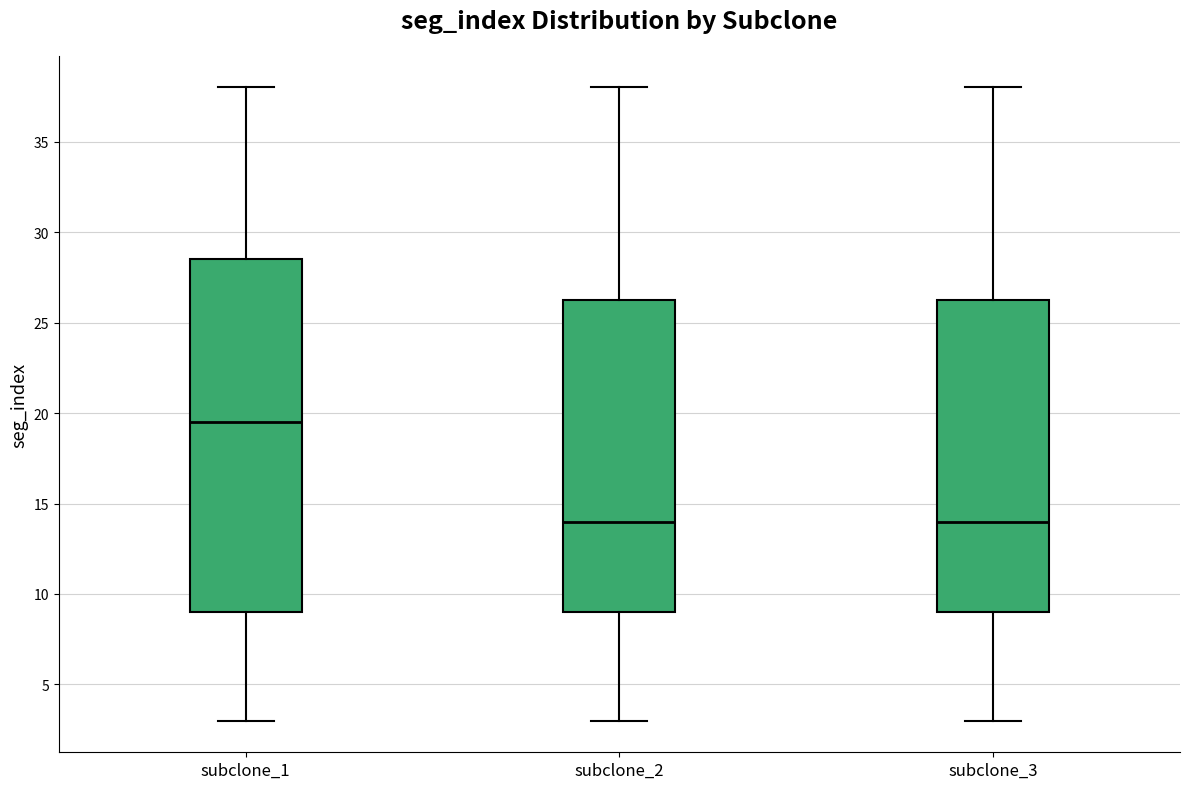

Reading left to right, transcribe this box plot: for each box, give where its median line is, the range the box spans, and where its two whiskers end, as read against the y-axis. The values are not printed on the chart, so give them approximately, as read against the axis.

subclone_1: median 19.5, box 9.0 to 28.5, whiskers 3.0 to 38.0
subclone_2: median 14.0, box 9.0 to 26.5, whiskers 3.0 to 38.0
subclone_3: median 14.0, box 9.0 to 26.5, whiskers 3.0 to 38.0